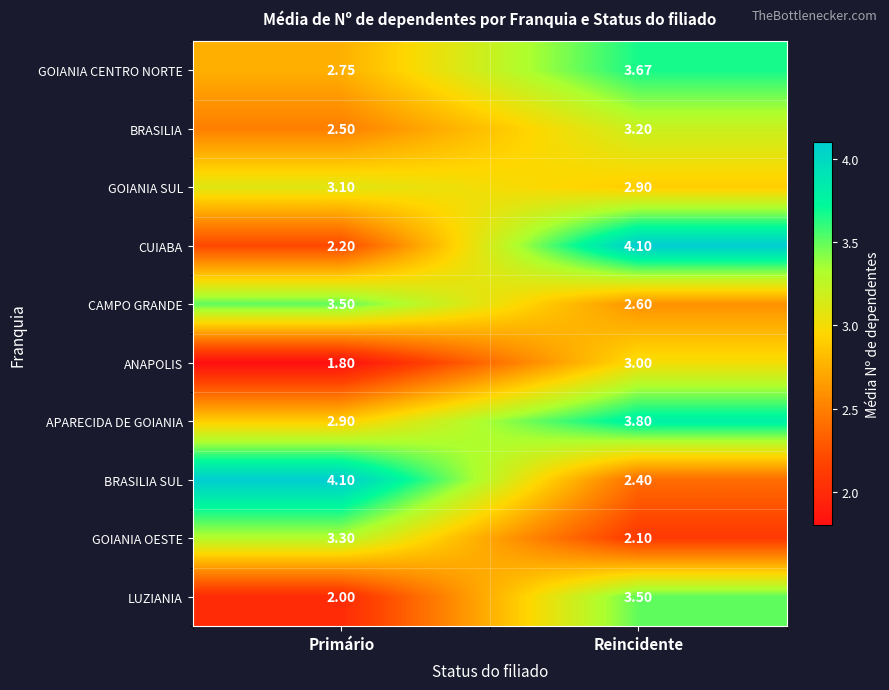

Which category has the lowest value in the CUIABA series?

Primário